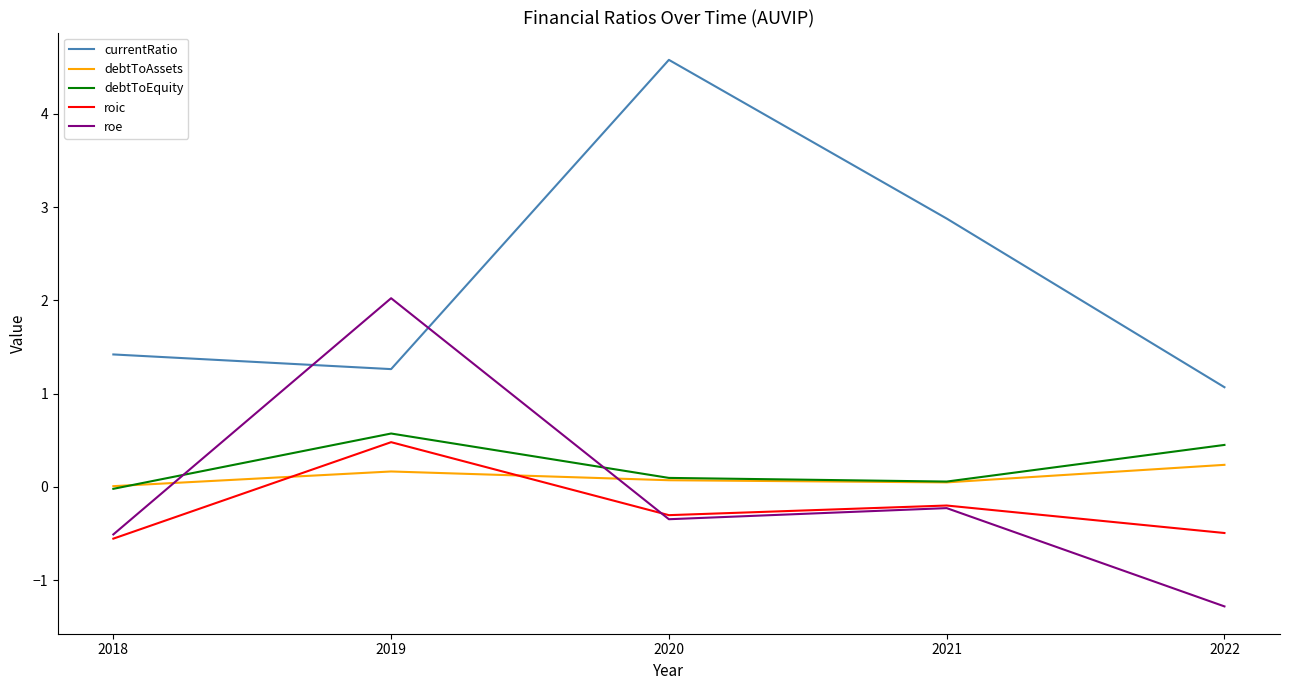

Which series has the largest range (max minus min)?

currentRatio